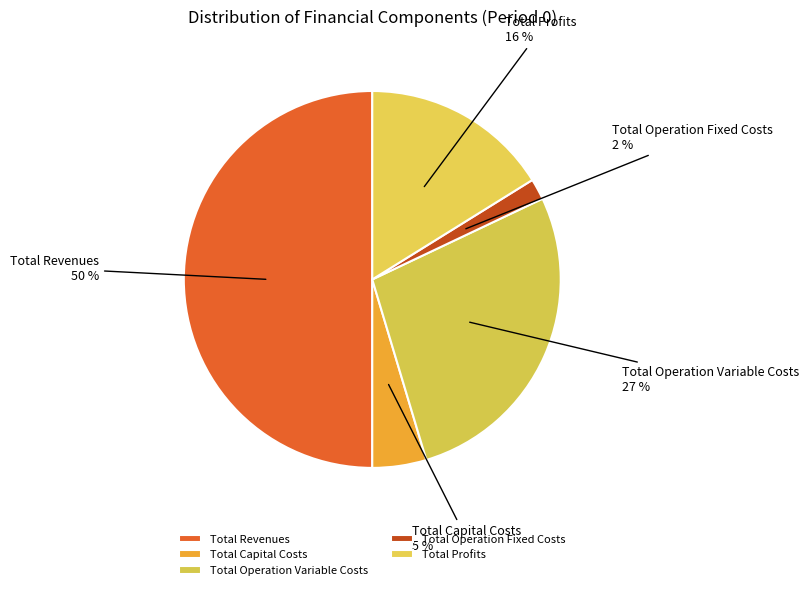

Count the number of slices in the pie.

5